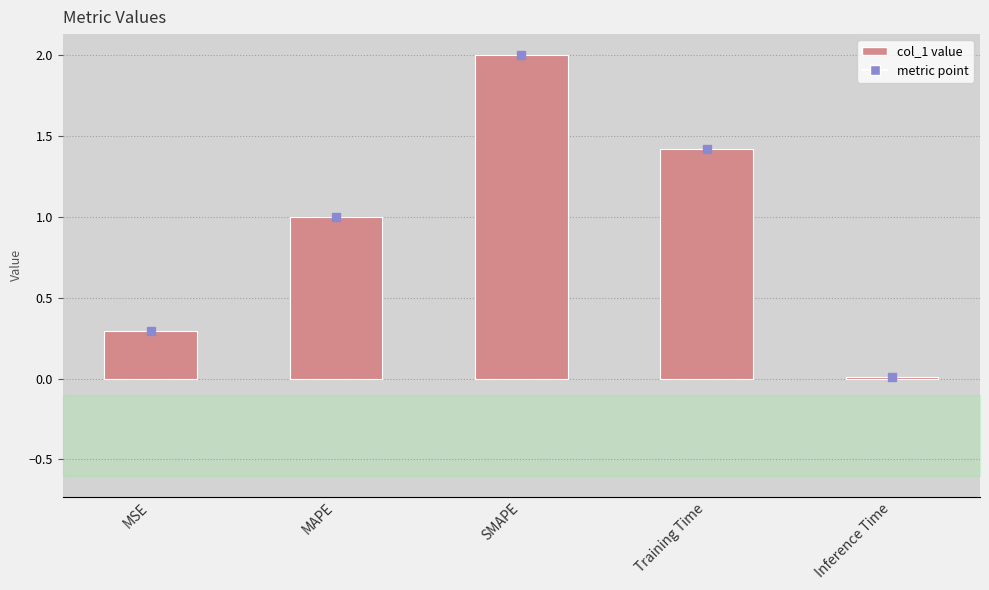

Is it true that the value at SMAPE is 2.0?

True